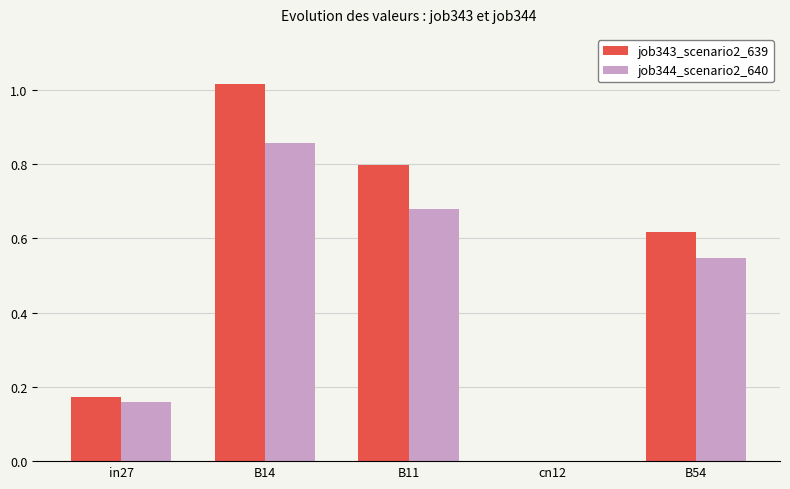

Which series changed the most between B14 and cn12?

job343_scenario2_639